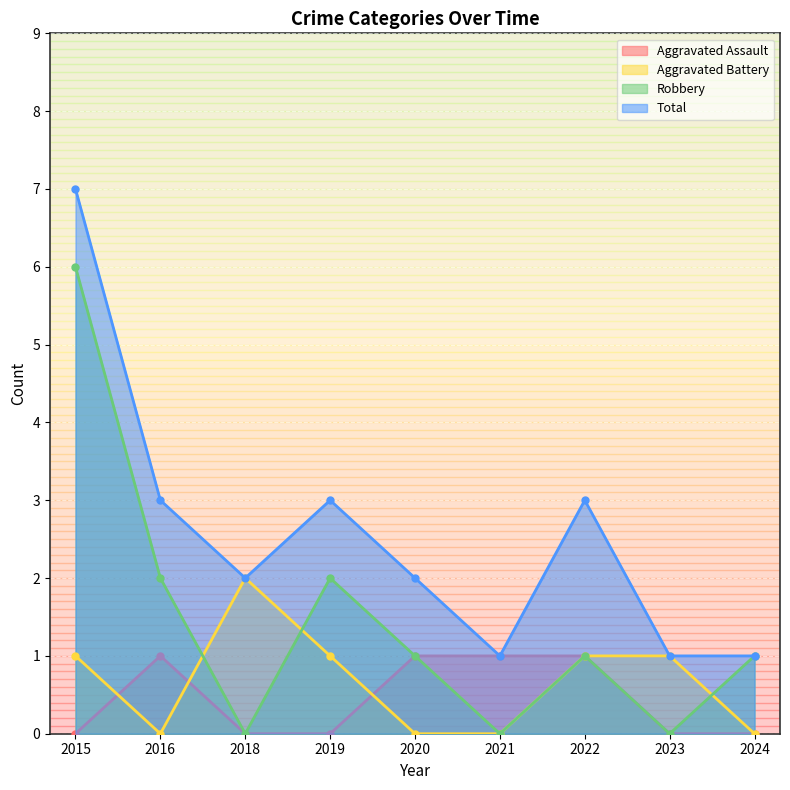

True or false: Total and Aggravated Assault cross at least once.

False